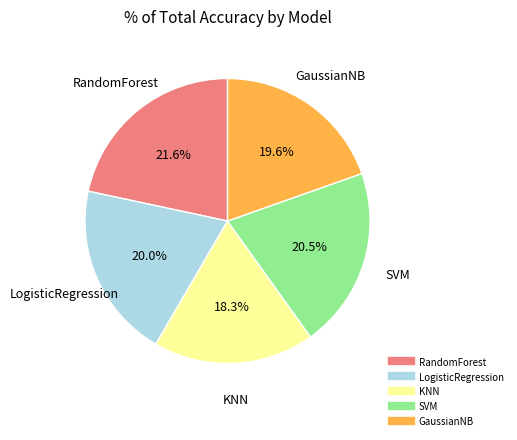

To the nearest percent, what percentage of the pie is LogisticRegression?

20%